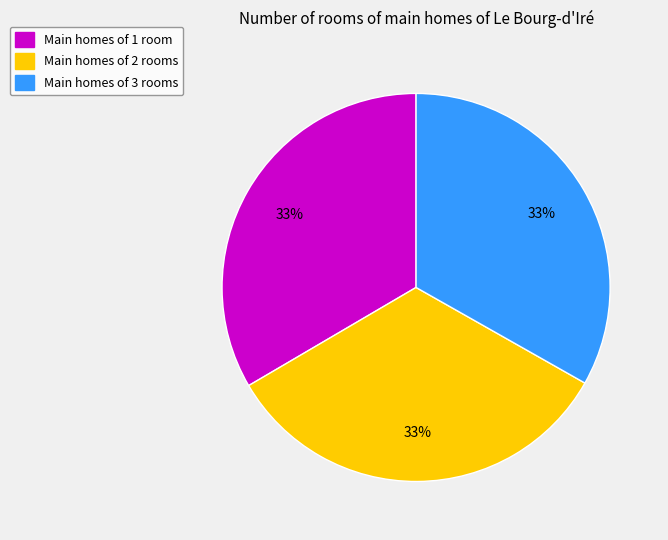

To the nearest percent, what portion does Main homes of 3 rooms represent?

33%